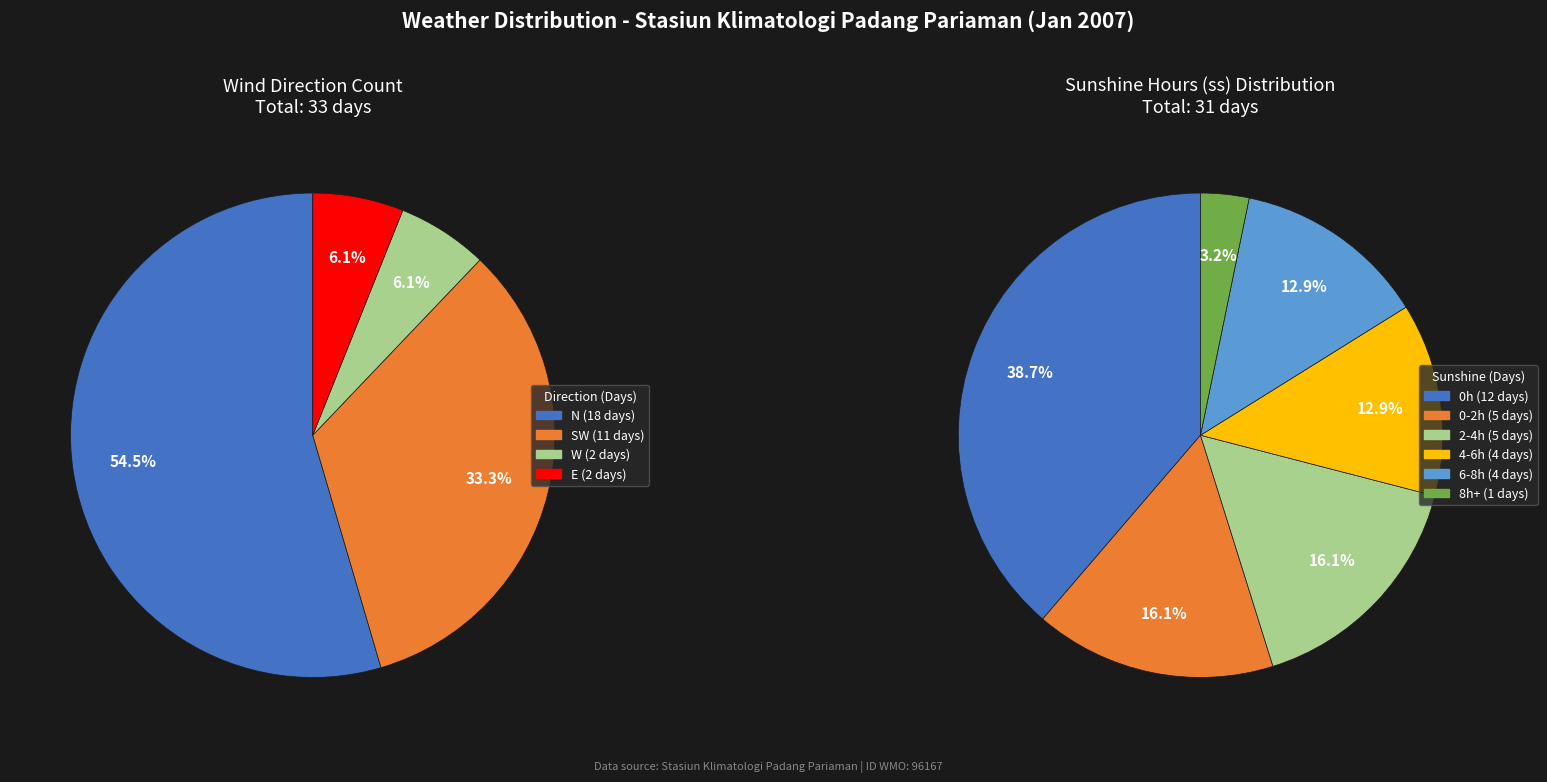

True or false: W accounts for 6% of the total.

True